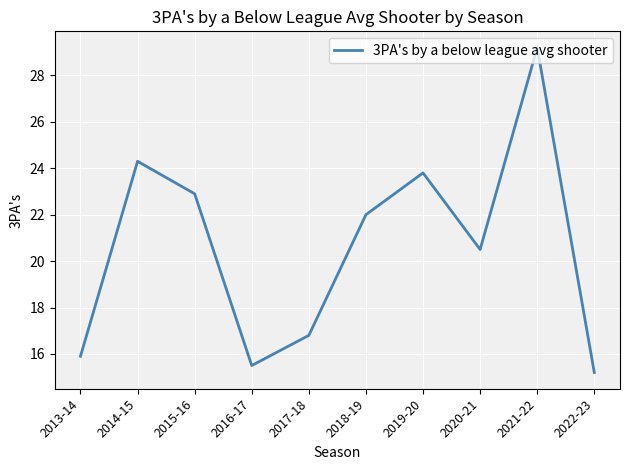

List the labels in order of value, smallest first.

2022-23, 2016-17, 2013-14, 2017-18, 2020-21, 2018-19, 2015-16, 2019-20, 2014-15, 2021-22